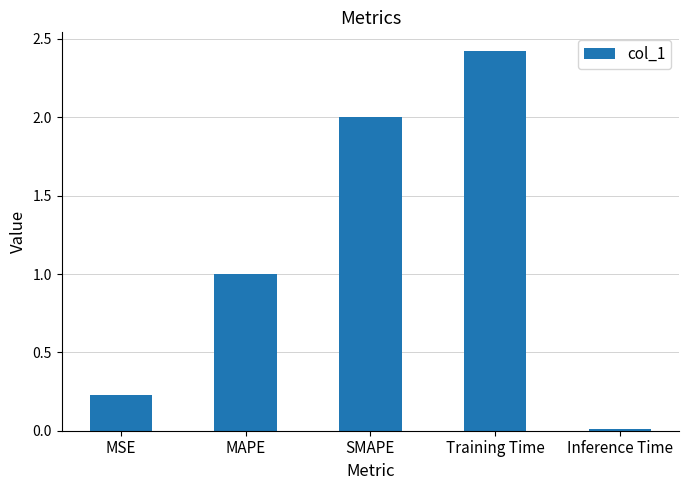

What is the difference between the maximum and minimum values?

2.4